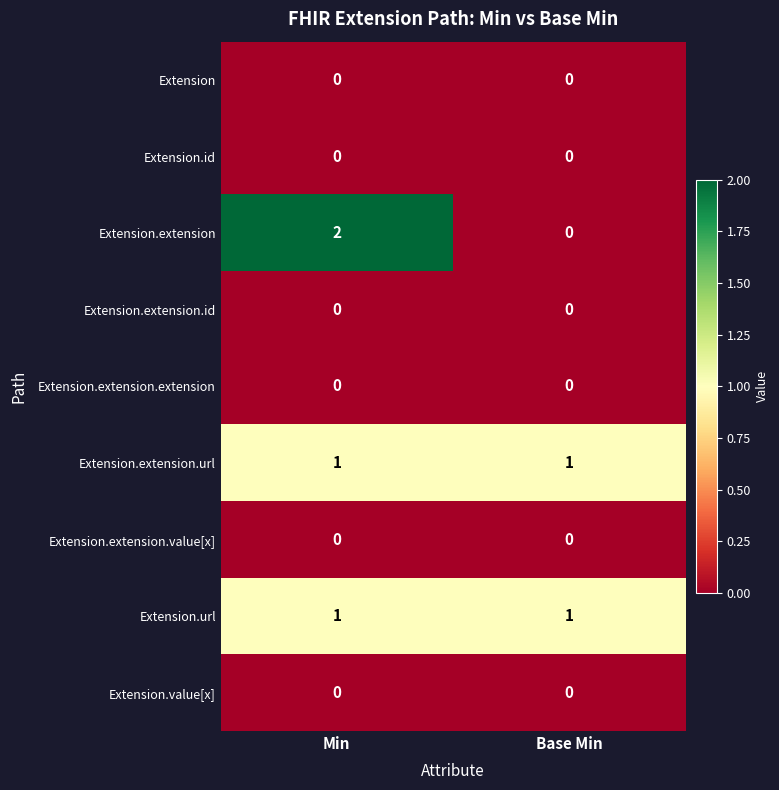

Which series has the largest range (max minus min)?

Extension.extension